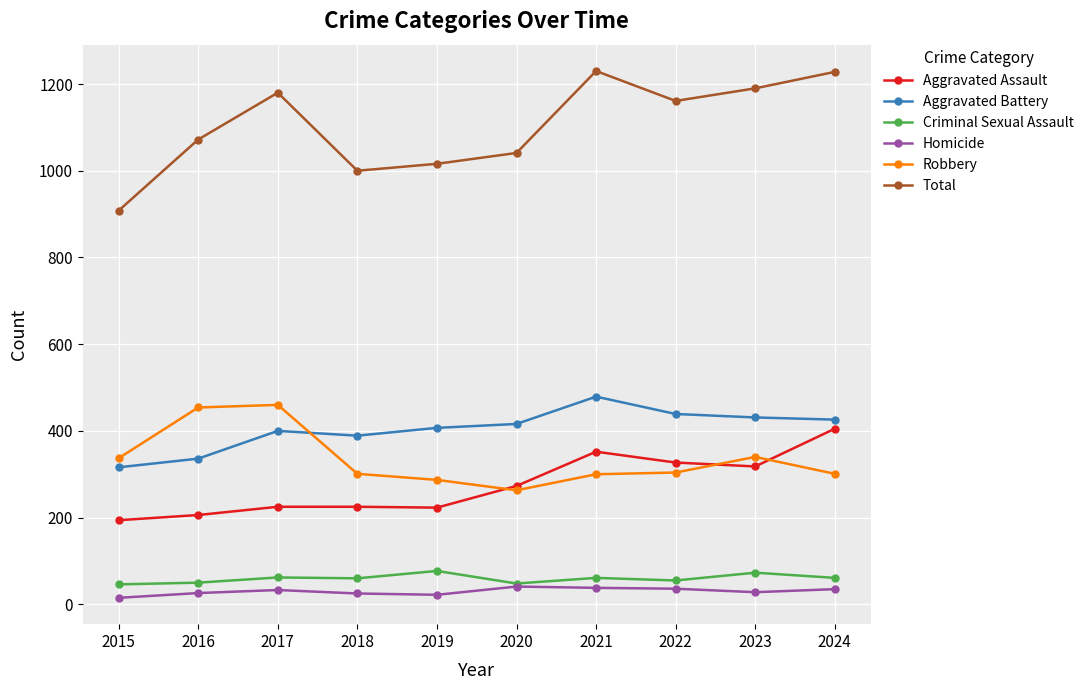

What is the spread (max minus min) of values at 2021?

1192